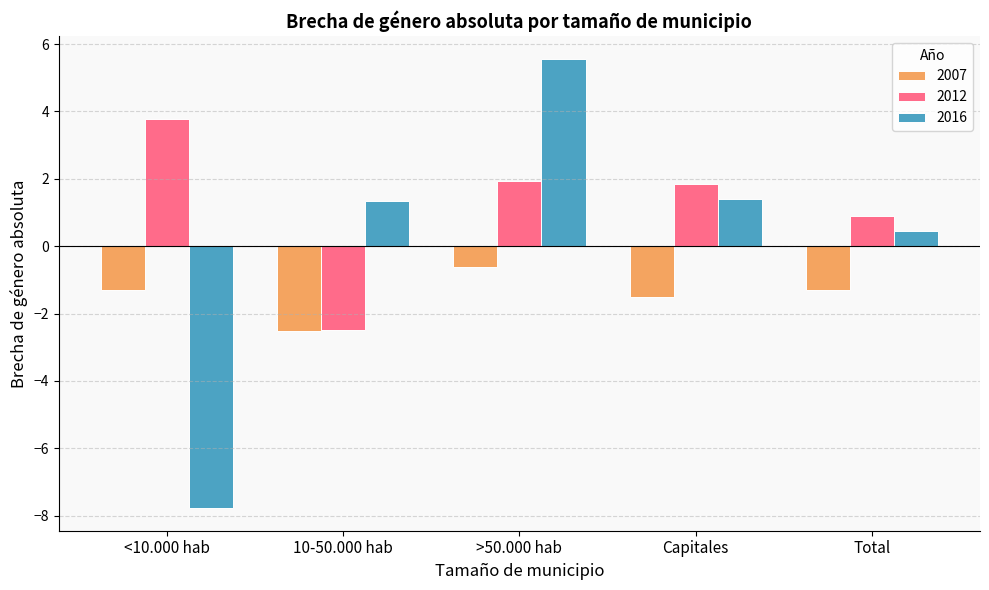

Are the bars grouped side by side (vs. stacked)?

Yes